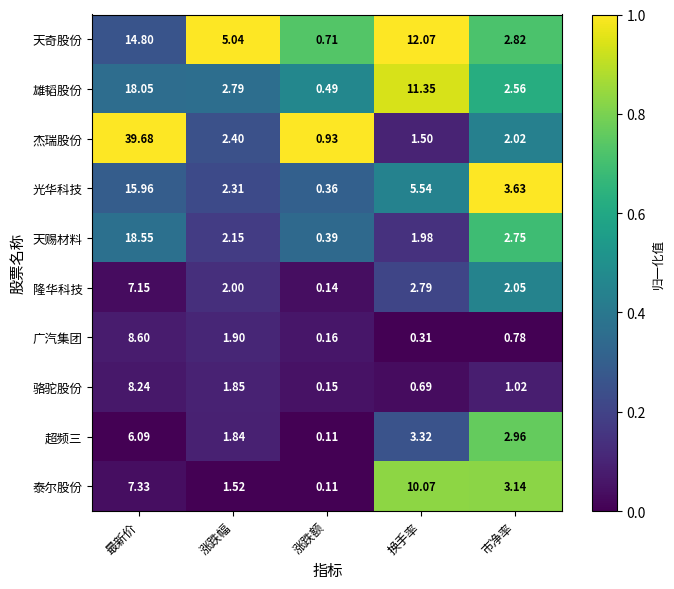

How many categories are shown in the chart?

5